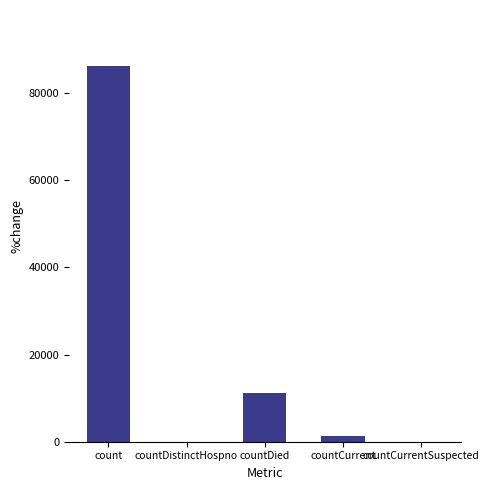

Which has a higher value, countDied or count?

count